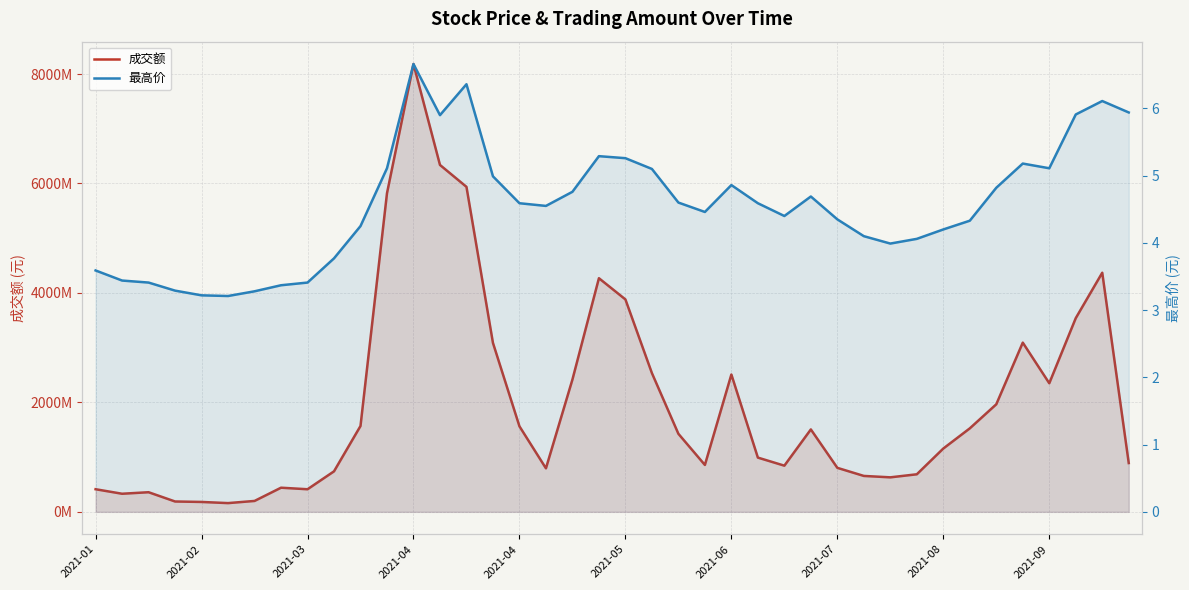

How many lines are shown in the chart?

2